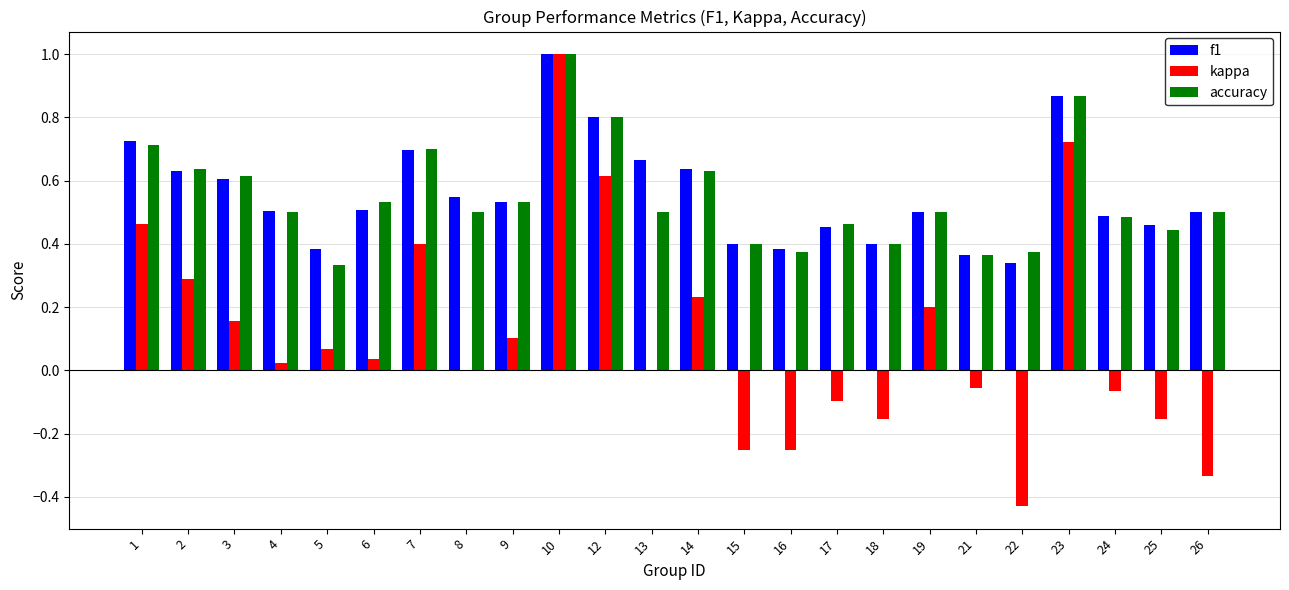

Between 5 and 6, which series saw the biggest shift?

accuracy